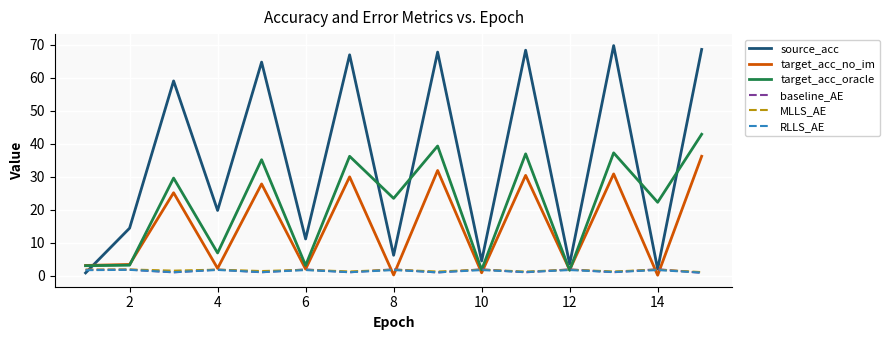

How many intersections are there between target_acc_oracle and source_acc?

5